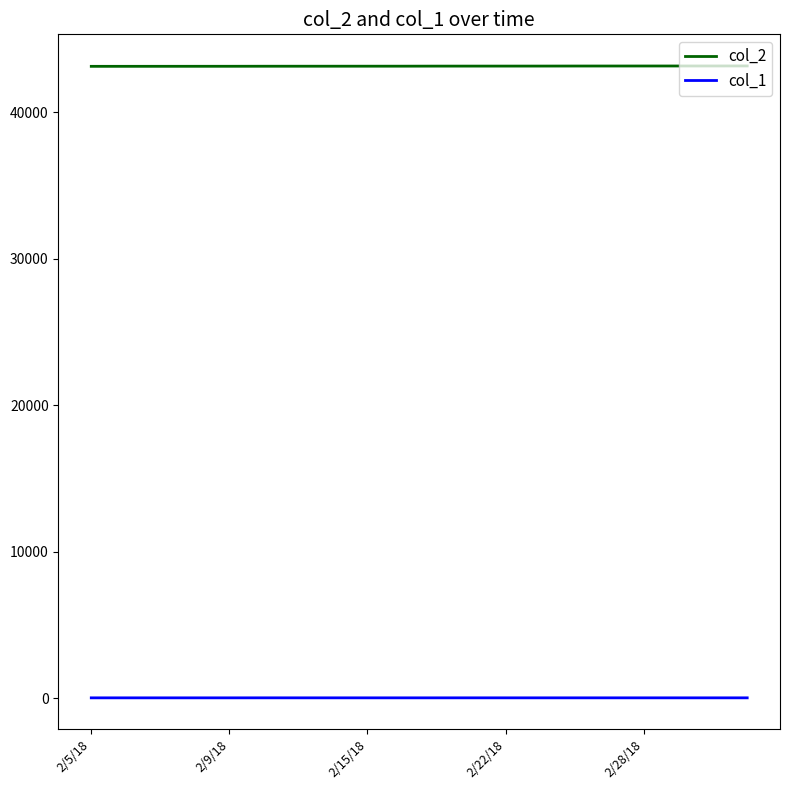

True or false: col_2 and col_1 intersect in this chart.

False